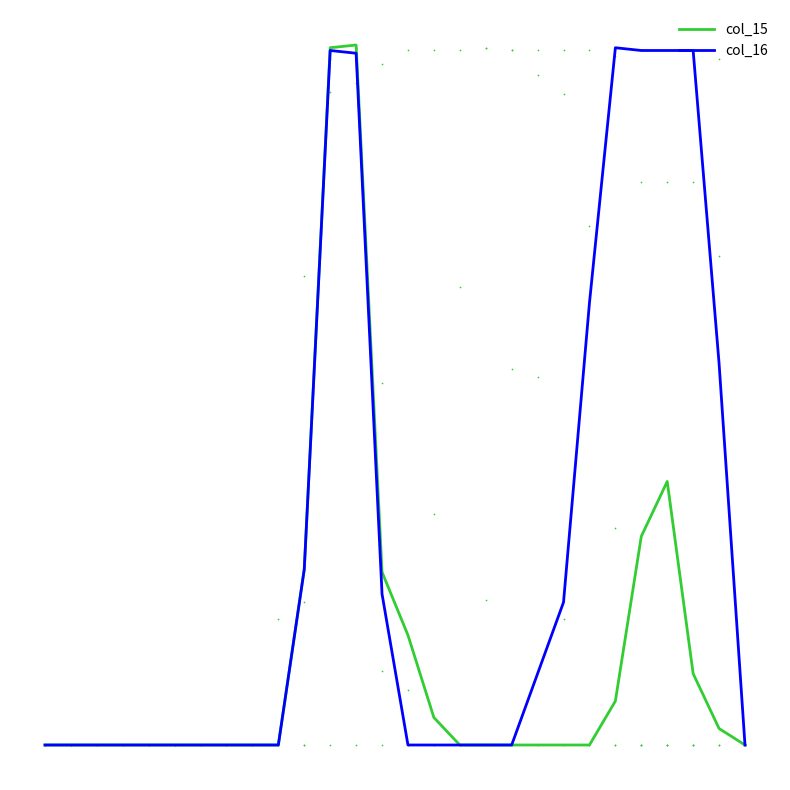

What are all the series names shown in the legend?

col_15, col_16